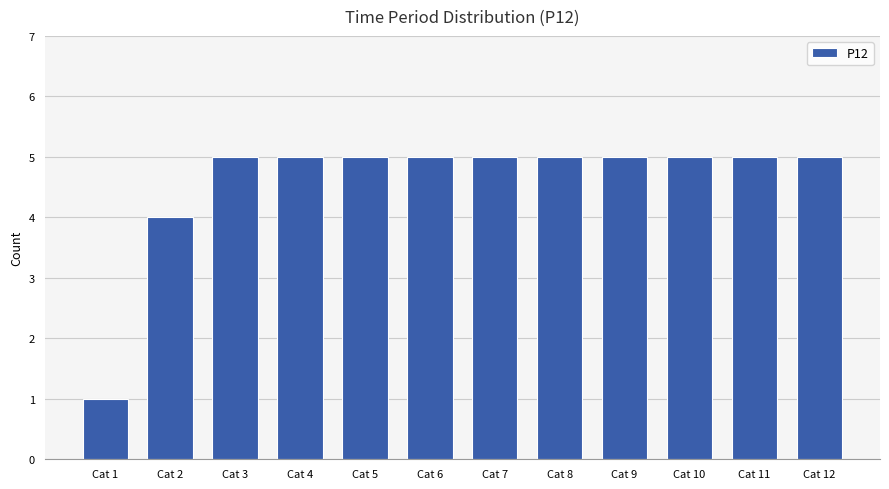

How many values are between 5 and 6?

10